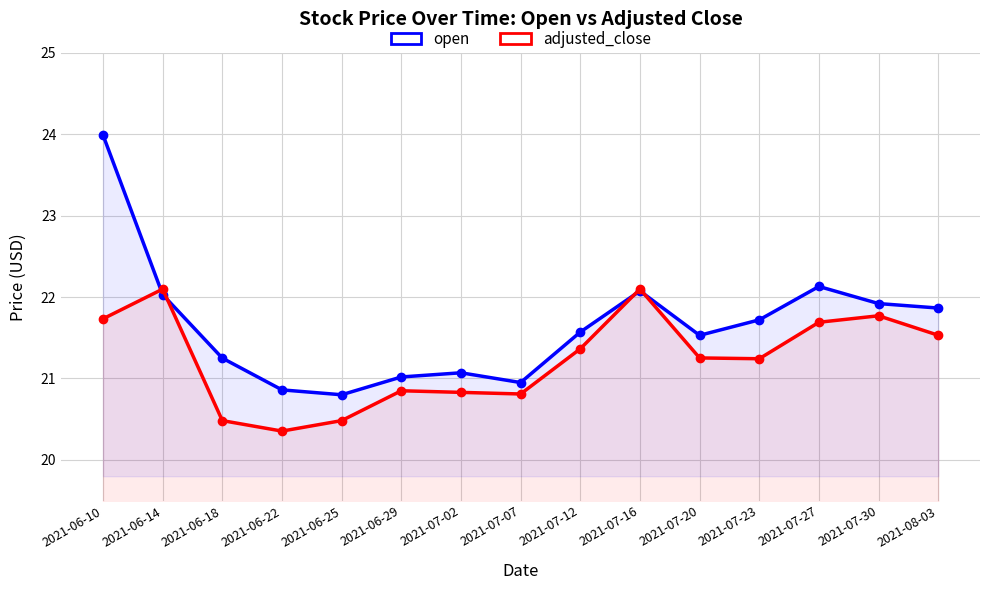

At which category is the sum across all series the highest?

2021-06-10